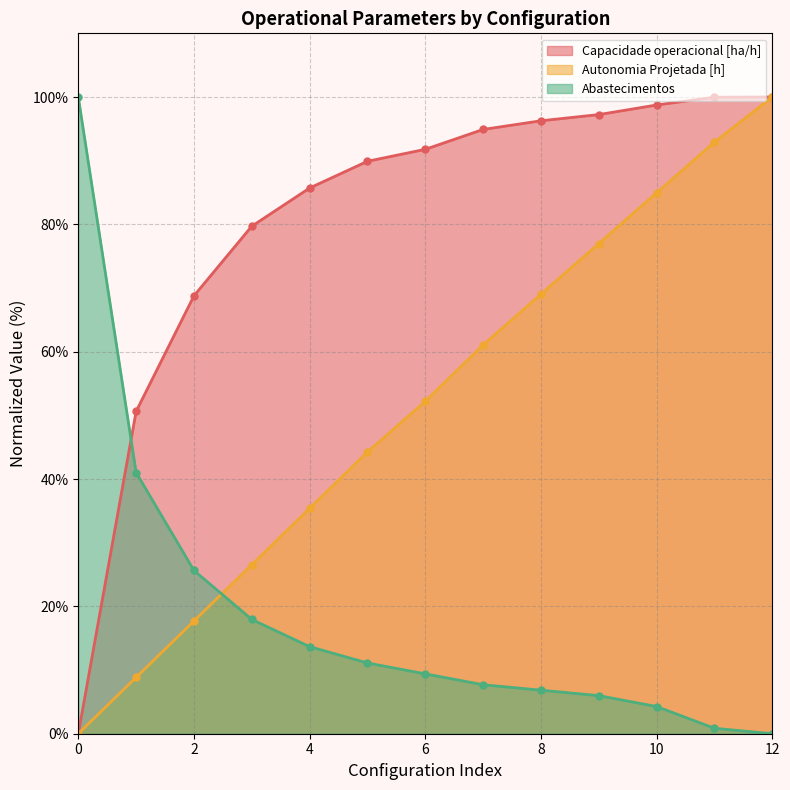

Is it true that Capacidade operacional [ha/h] equals 60.9 at 0?

False